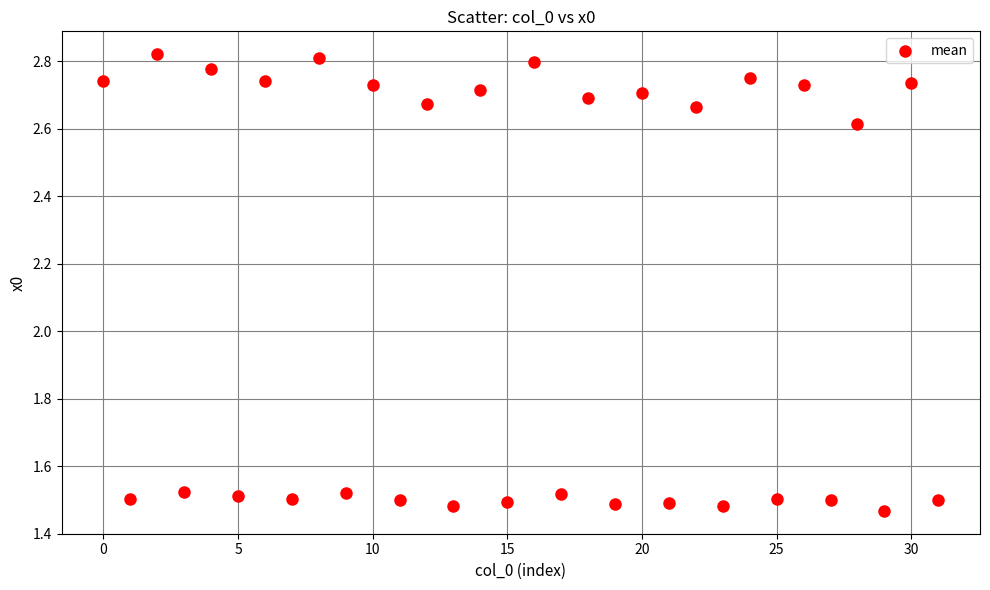

What is the range of Y values (max minus min)?

1.4